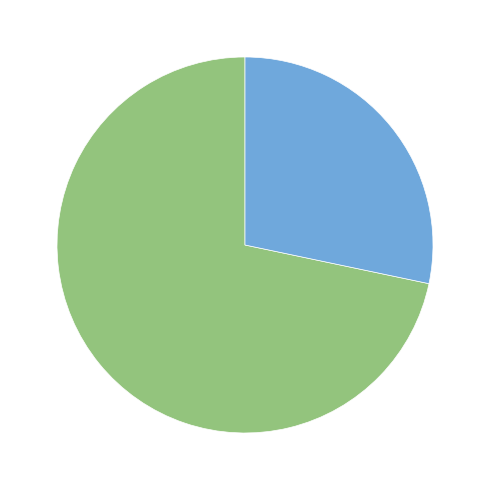

Is there any slice that represents more than half of the pie?

Yes